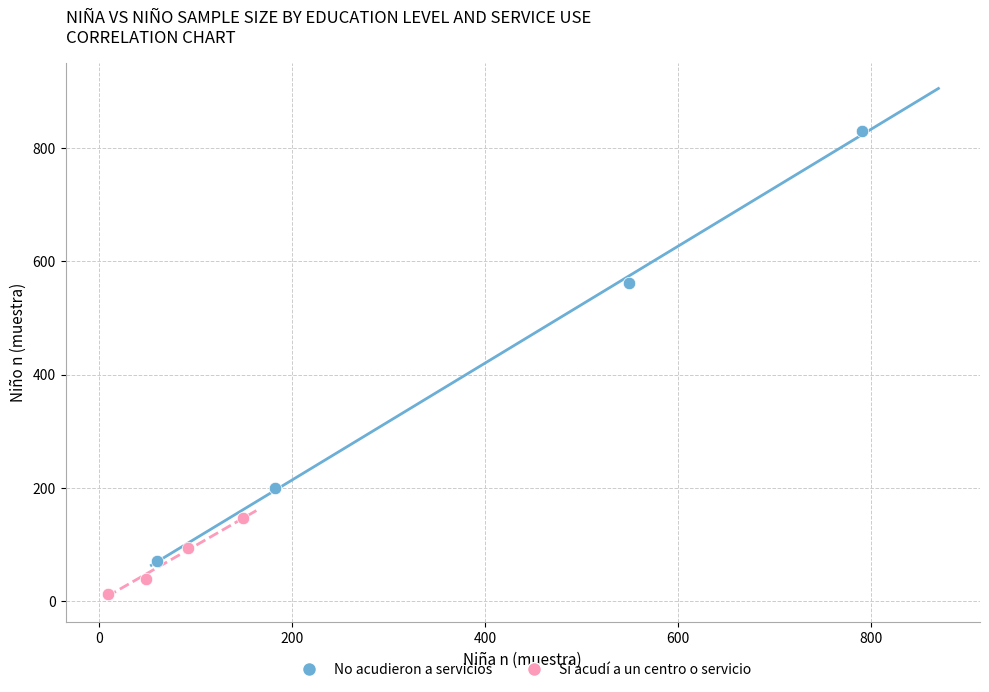

Which series reaches the maximum Y coordinate?

No acudieron a servicios